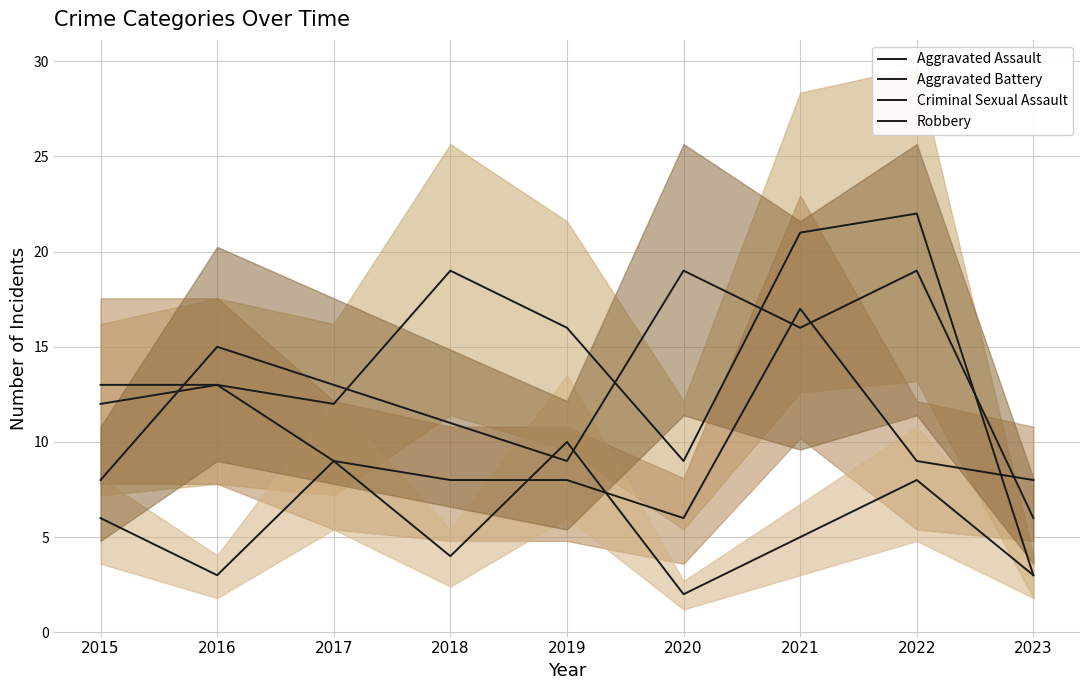

List the series in order of their peak value, lowest first.

Criminal Sexual Assault, Aggravated Battery, Robbery, Aggravated Assault